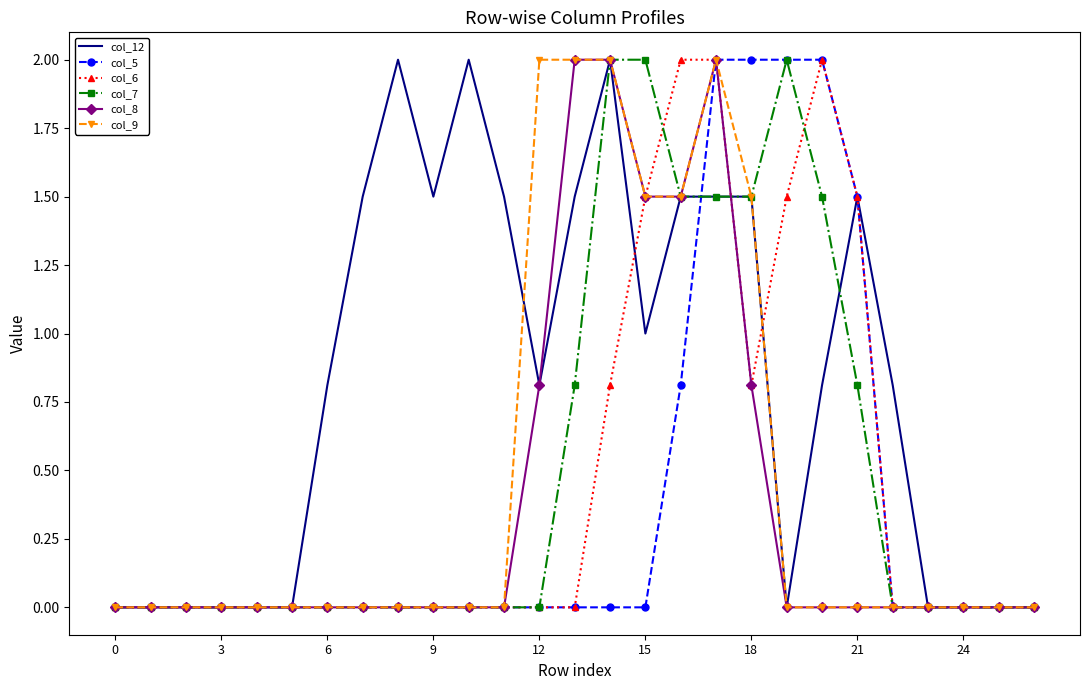

Which series has the largest total across all categories?

col_12